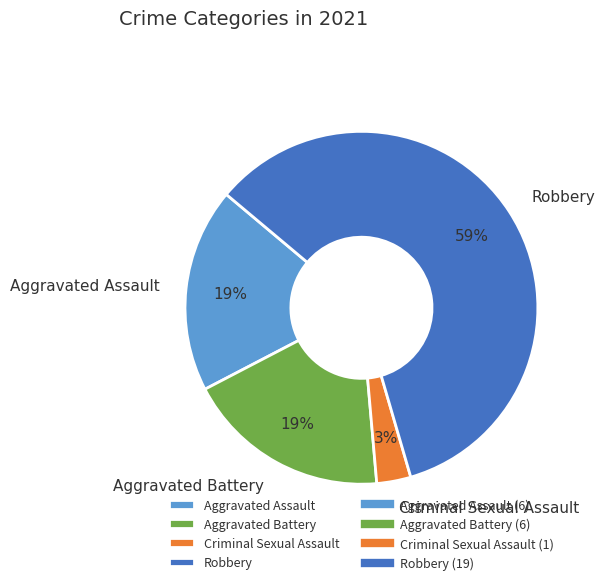

Combined, do Aggravated Battery and Criminal Sexual Assault account for over 50%?

No